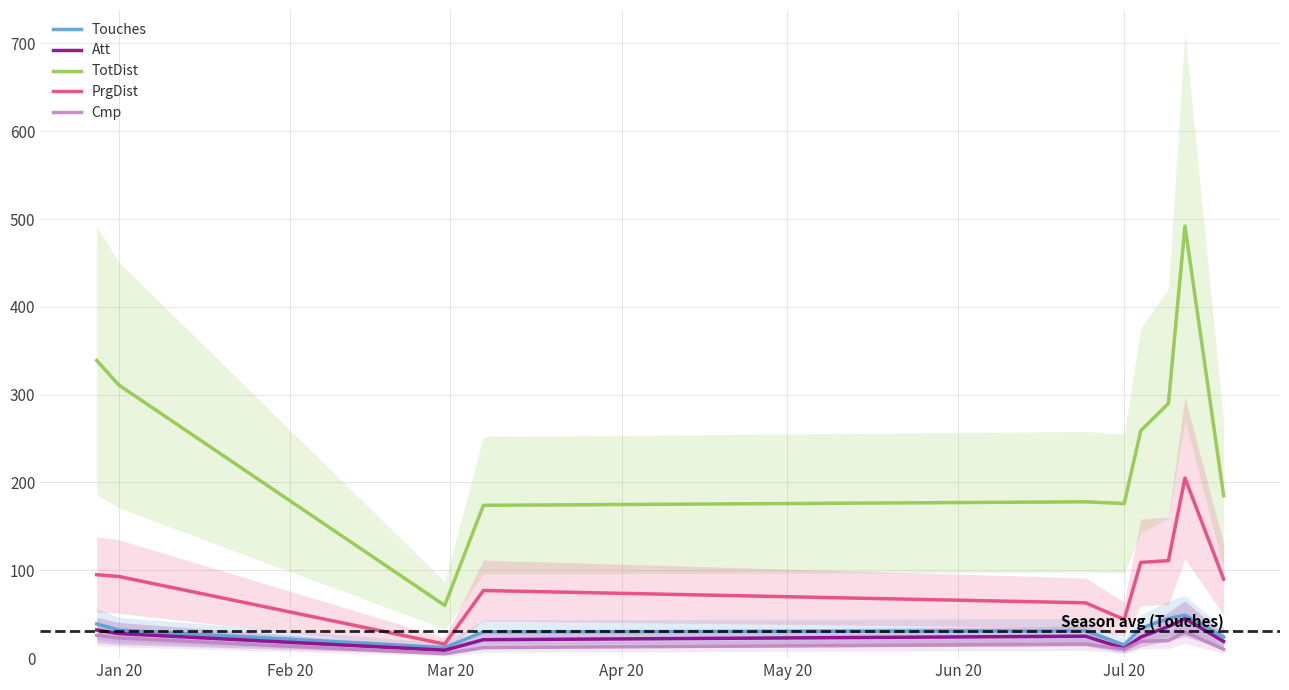

Does the chart display data point markers on the line(s)?

No